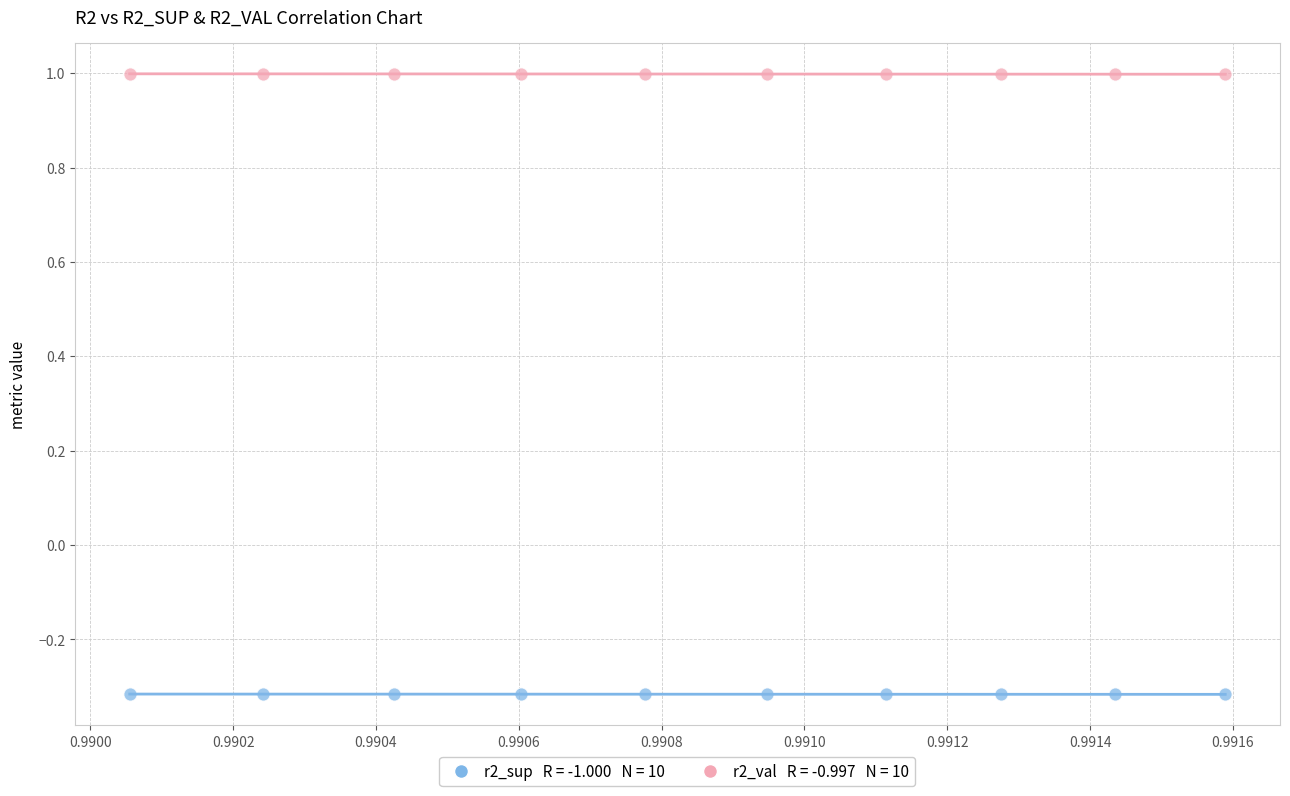

Across all data points, what is the range of Y values (max minus min)?

1.3